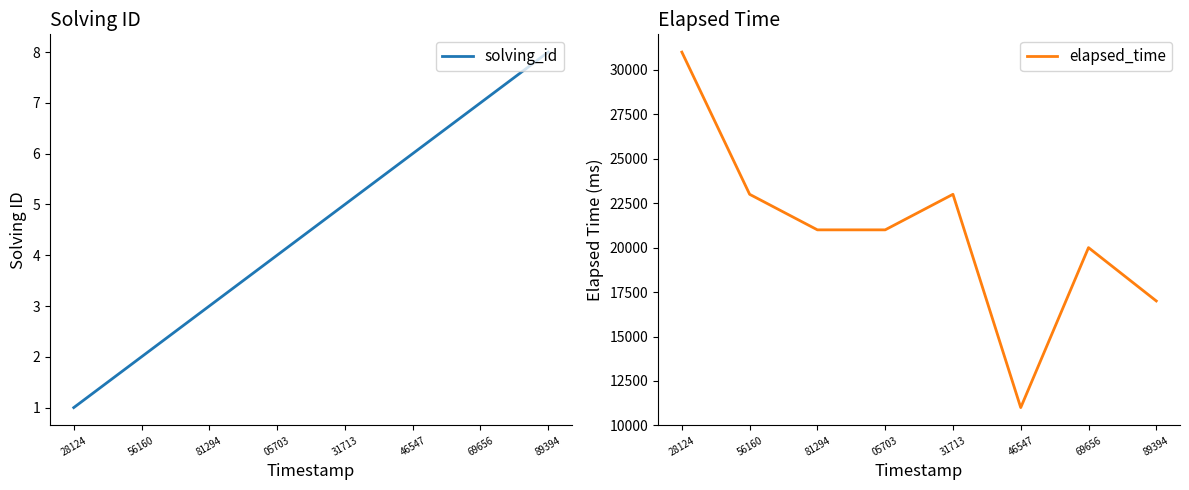

The elapsed_time series shows 16581 at 28124. True or false?

False